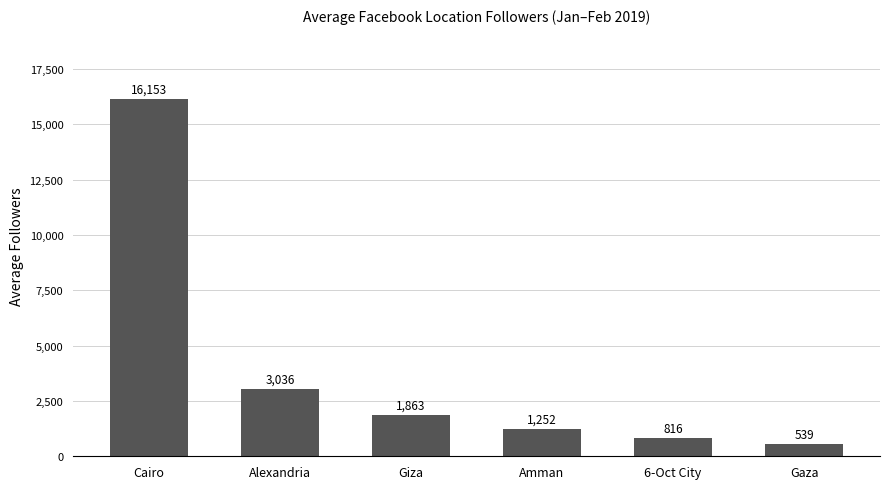

What is the approximate value at Gaza?

538.6